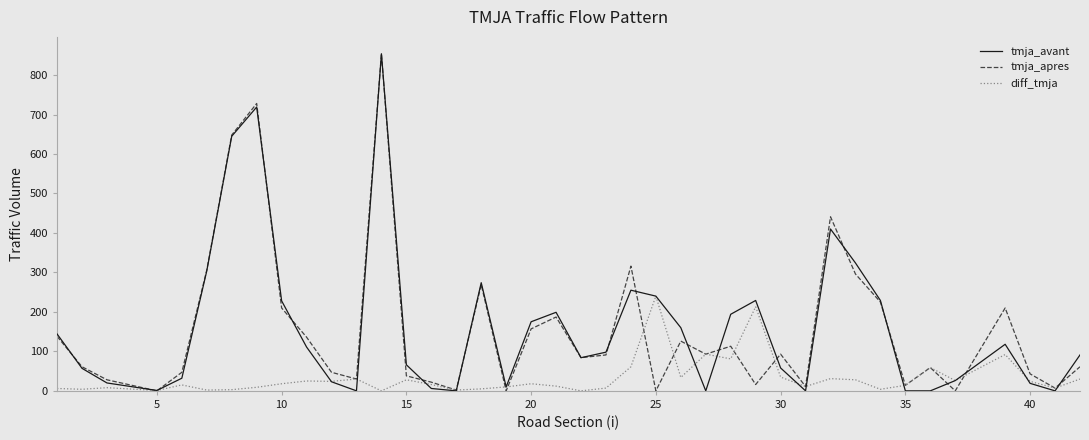

What is the greatest value displayed?

854